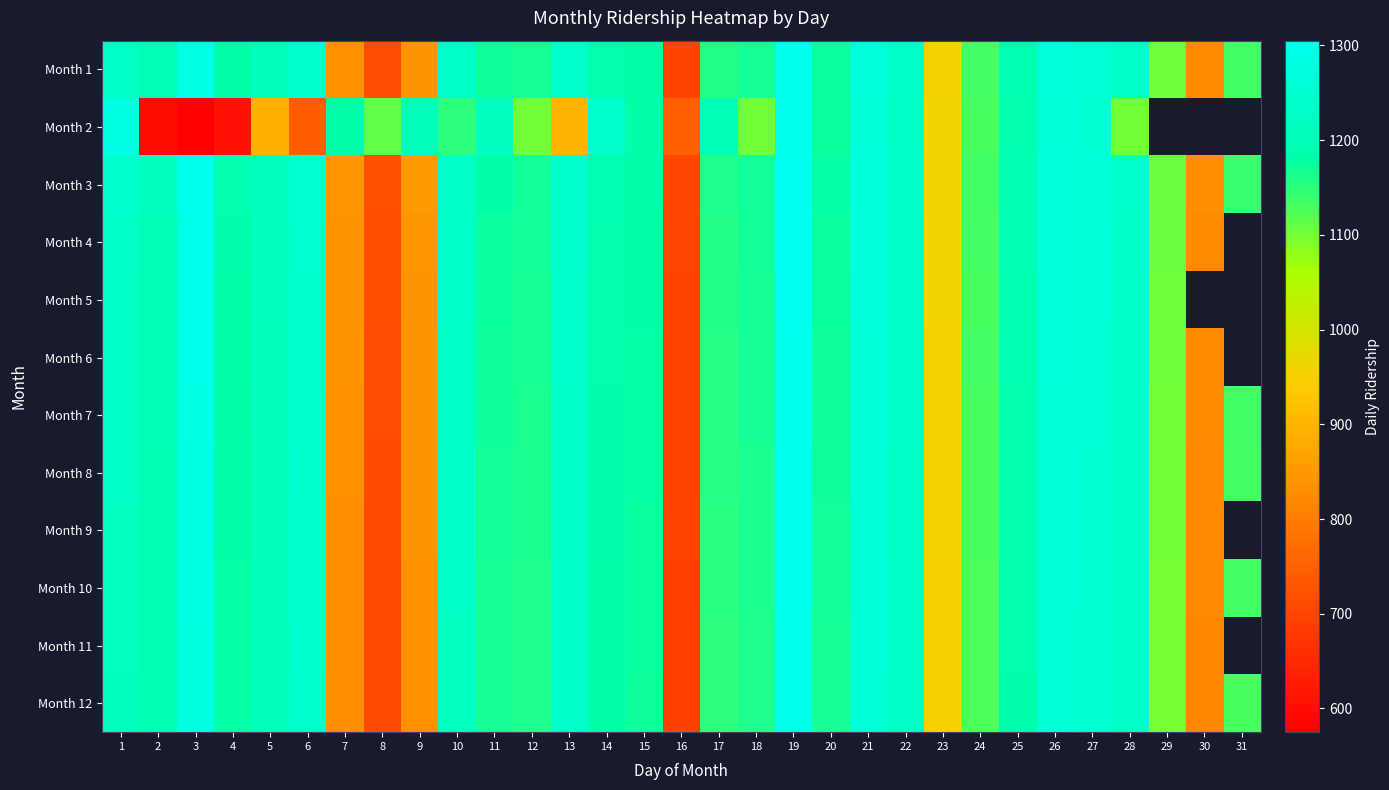

At which category is the sum across all series the highest?

19